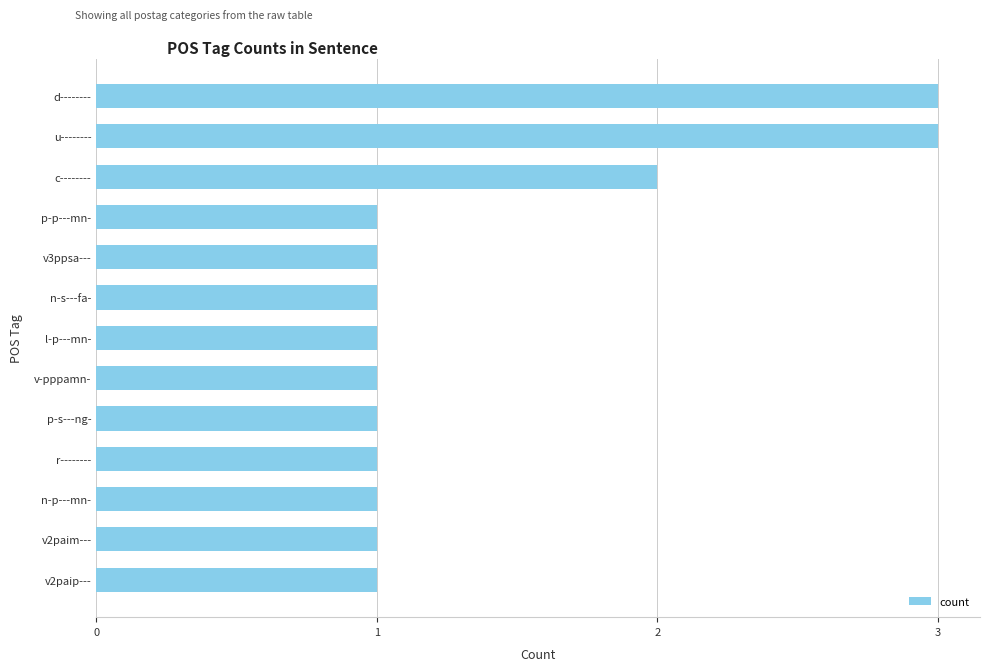

Count the number of categories in the chart.

13